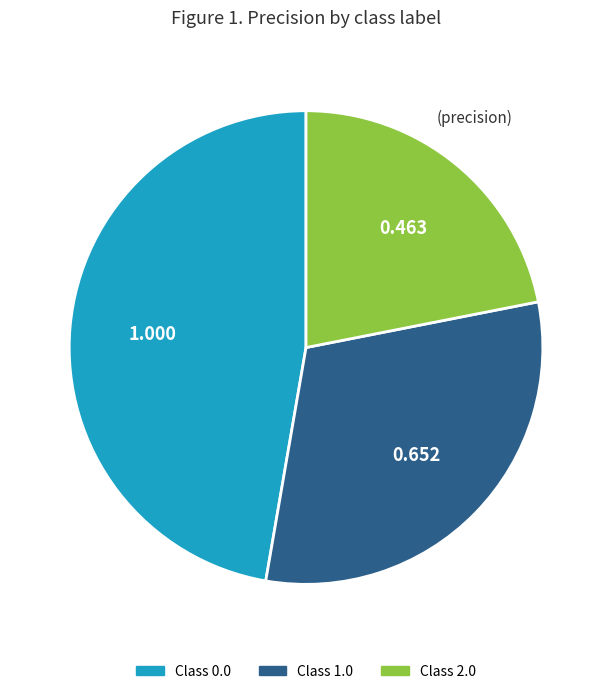

Is there any slice that represents more than half of the pie?

No